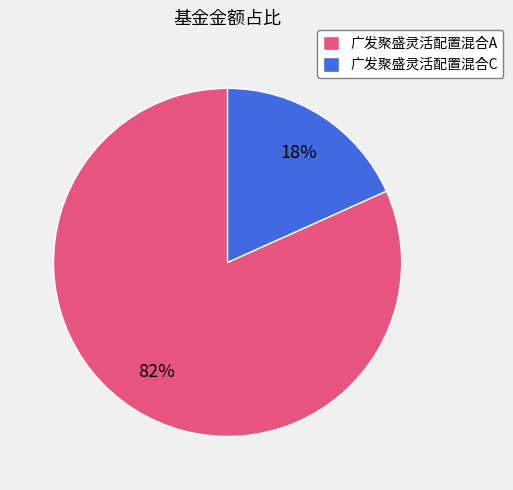

Which has a higher value, 广发聚盛灵活配置混合A or 广发聚盛灵活配置混合C?

广发聚盛灵活配置混合A